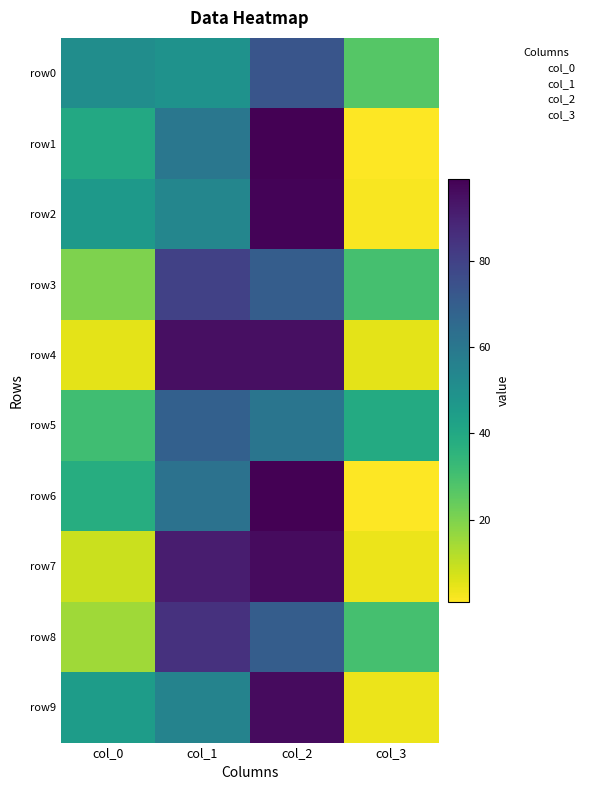

Which category has the highest value across all series?

col_2